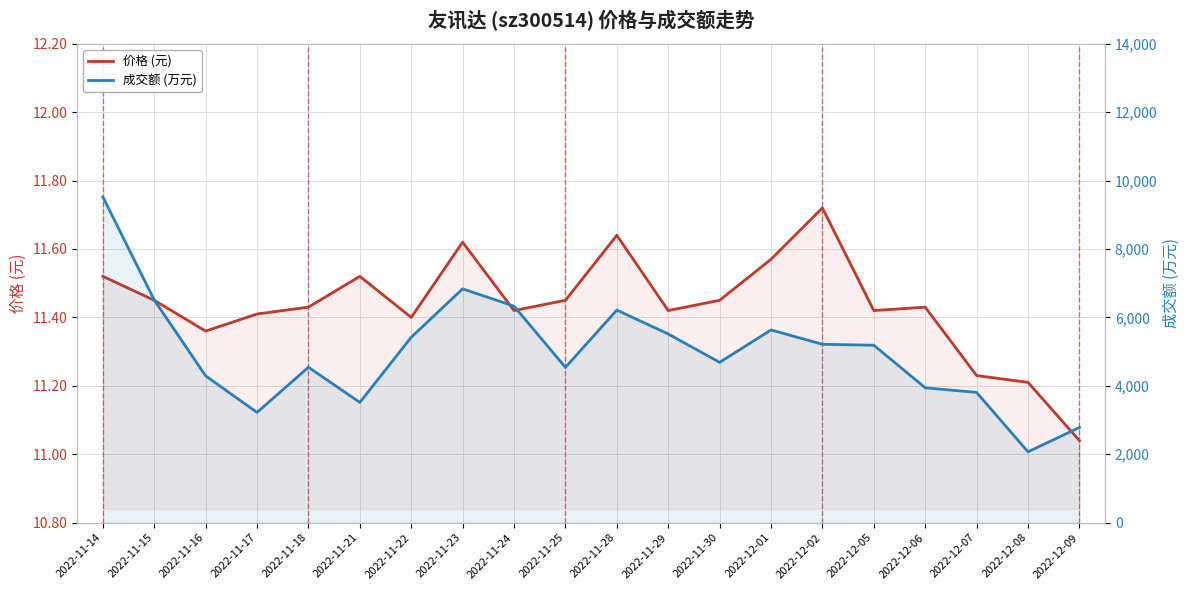

What is the maximum value for 价格 (元)?

11.7